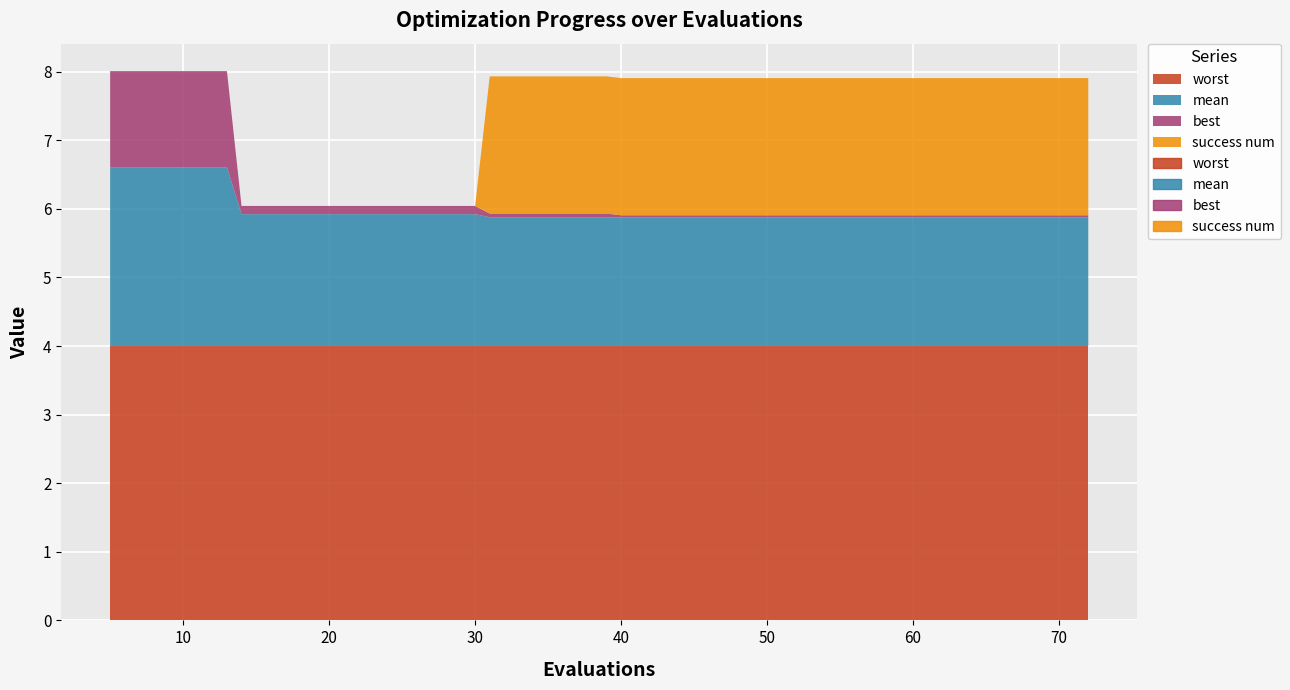

True or false: best and worst cross at least once.

False